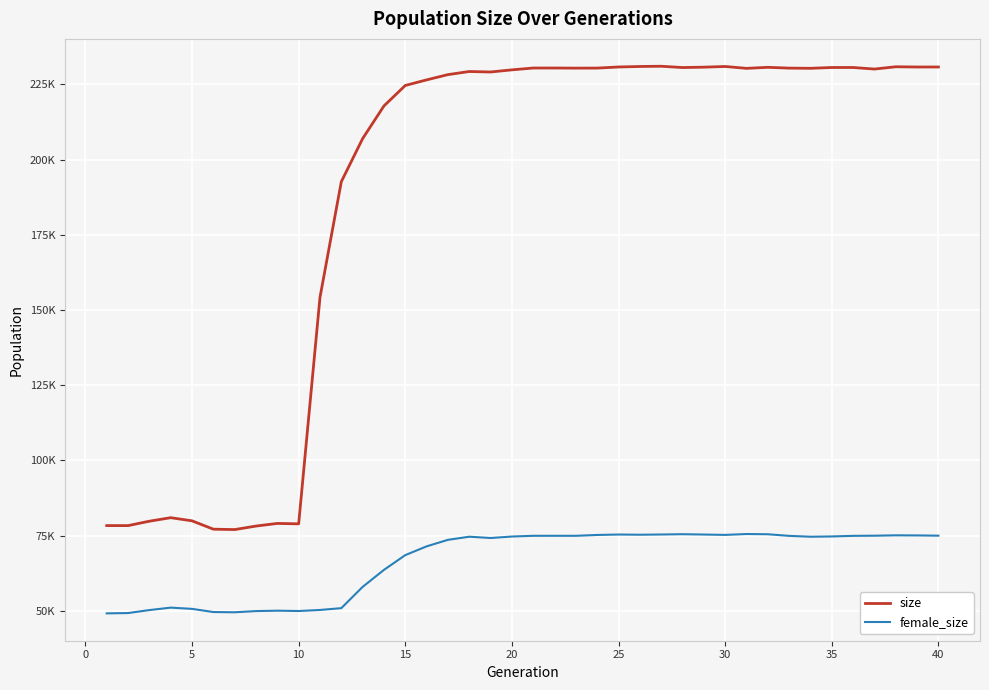

What are all the series names shown in the legend?

size, female_size